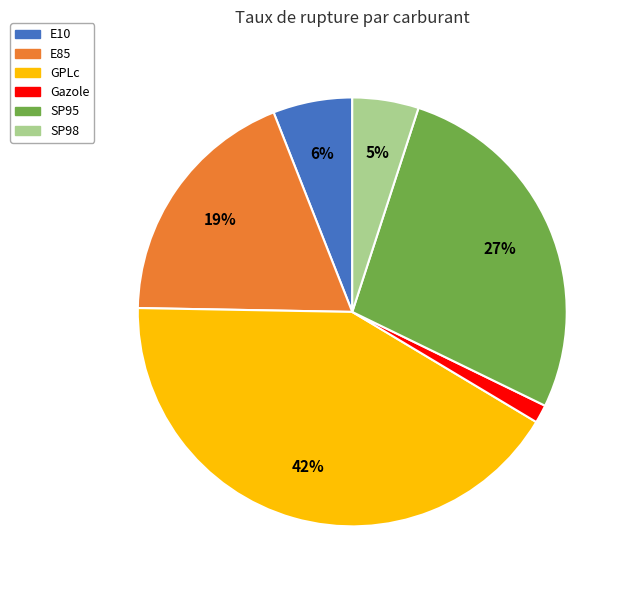

To the nearest percent, what portion does E10 represent?

6%